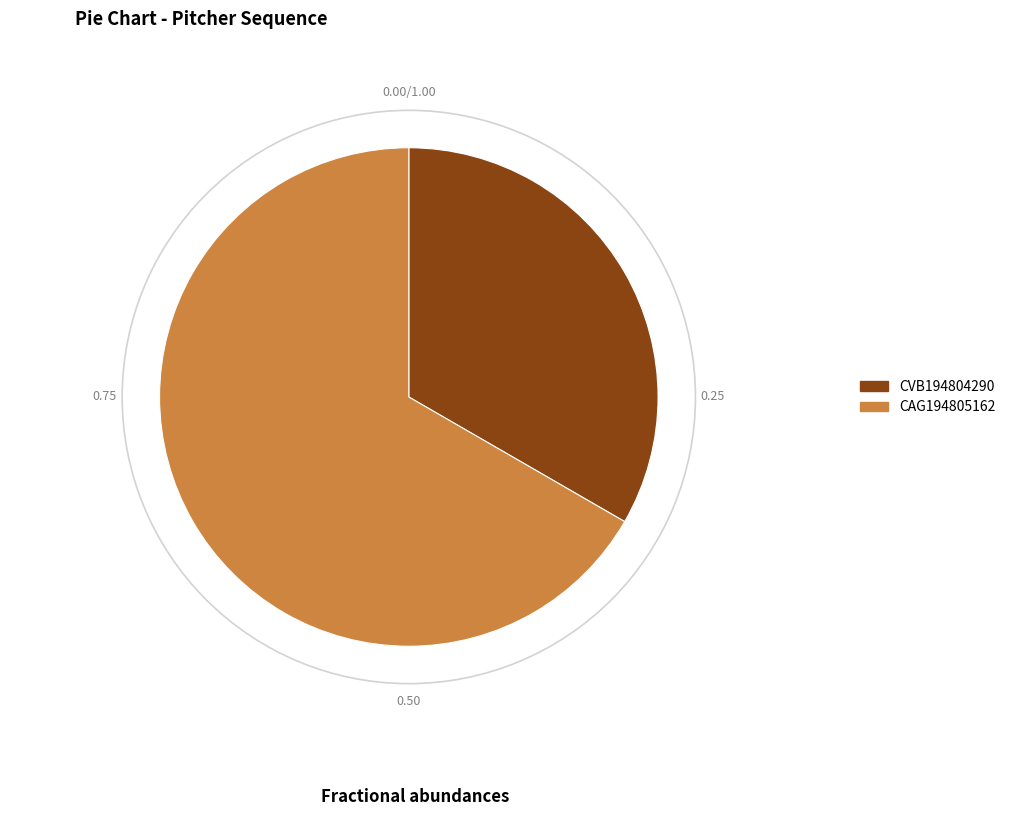

Is it true that CAG194805162 is 67% of the pie?

True